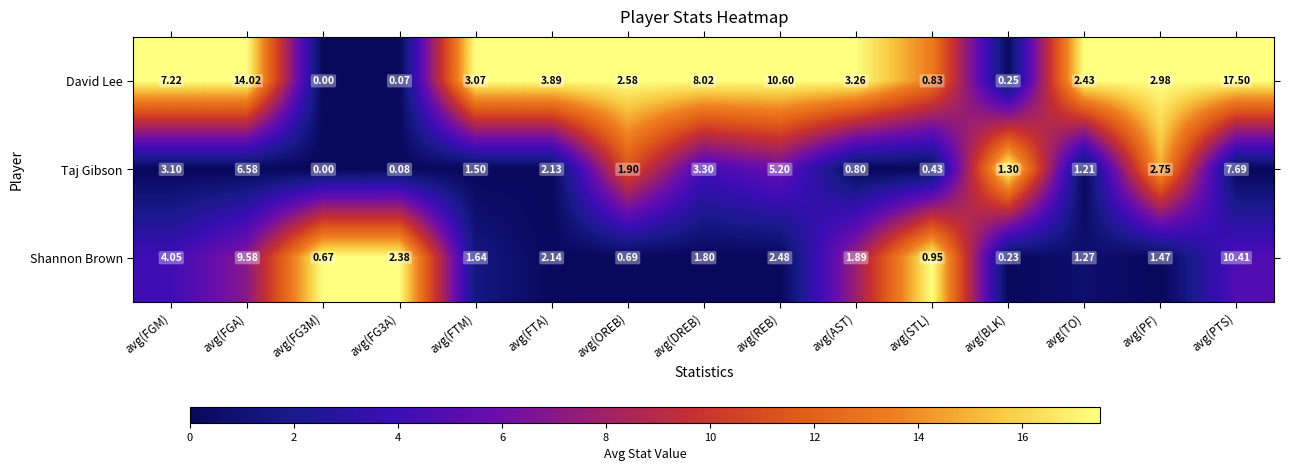

How many distinct data groups are displayed?

3